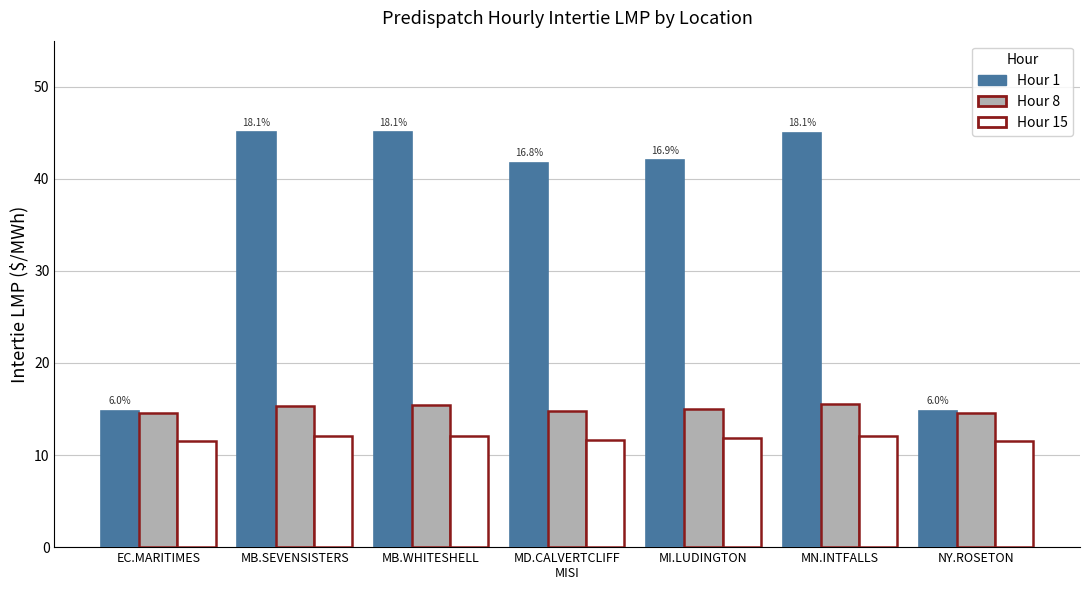

What is the sum of all Hour 15 values?

82.7